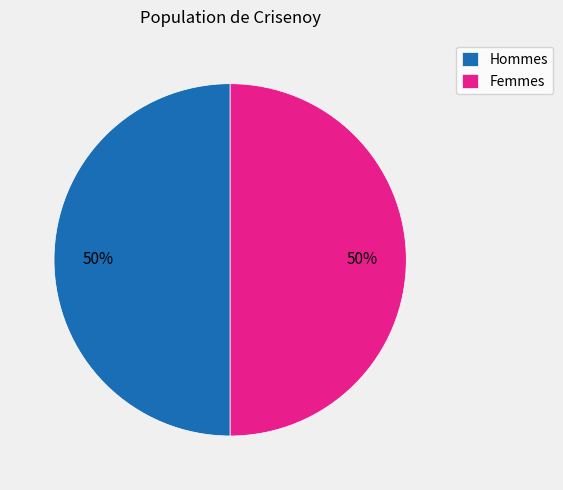

Is it true that Hommes is 50% of the pie?

True